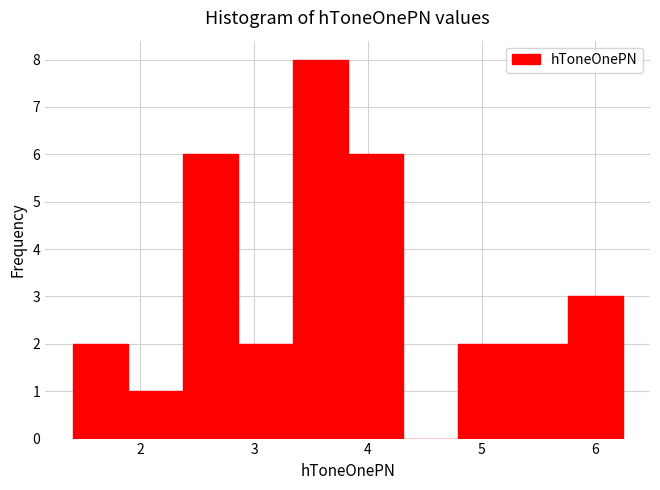

Reading left to right, list every bar in this chart as the range it spans on the x-axis followed by its height. Neither the bar edges nor the heights are printed on the chart, so give them approximately, as read against the axes.

1.4 to 1.9: 2
1.9 to 2.4: 1
2.4 to 2.9: 6
2.9 to 3.3: 2
3.3 to 3.8: 8
3.8 to 4.3: 6
4.3 to 4.8: 0
4.8 to 5.3: 2
5.3 to 5.8: 2
5.8 to 6.2: 3